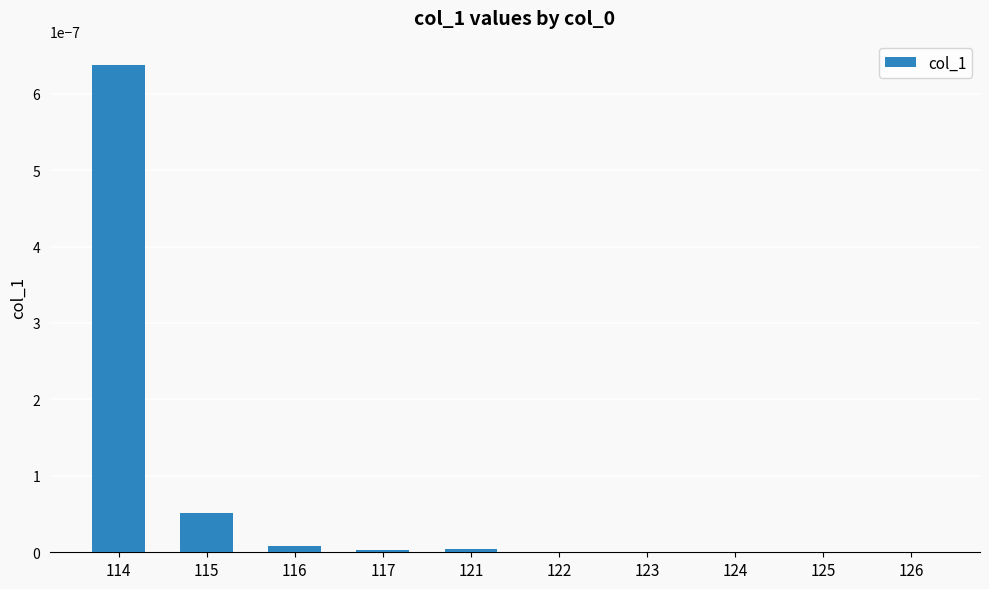

The value at 124 is 0.0. True or false?

True